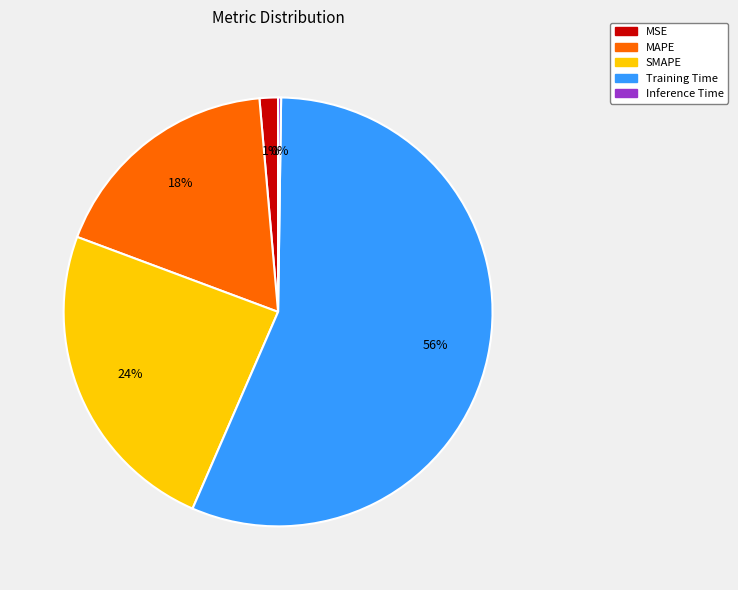

What is the largest slice in the pie chart?

Training Time